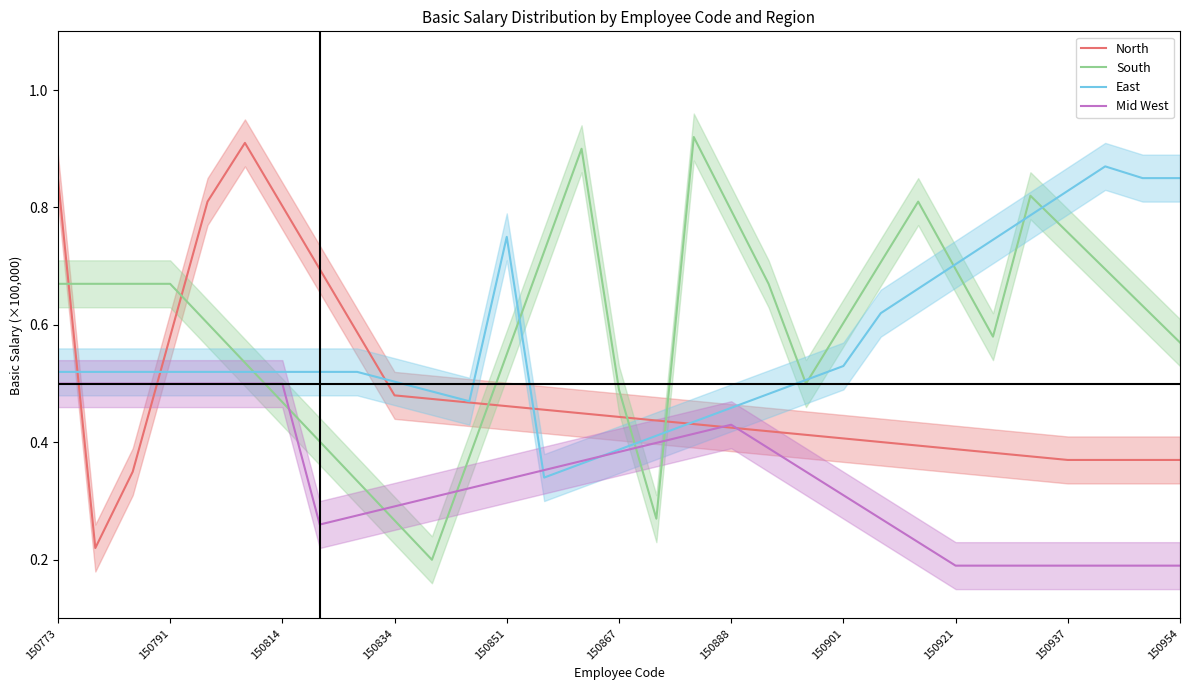

Does the chart have visible grid lines?

No